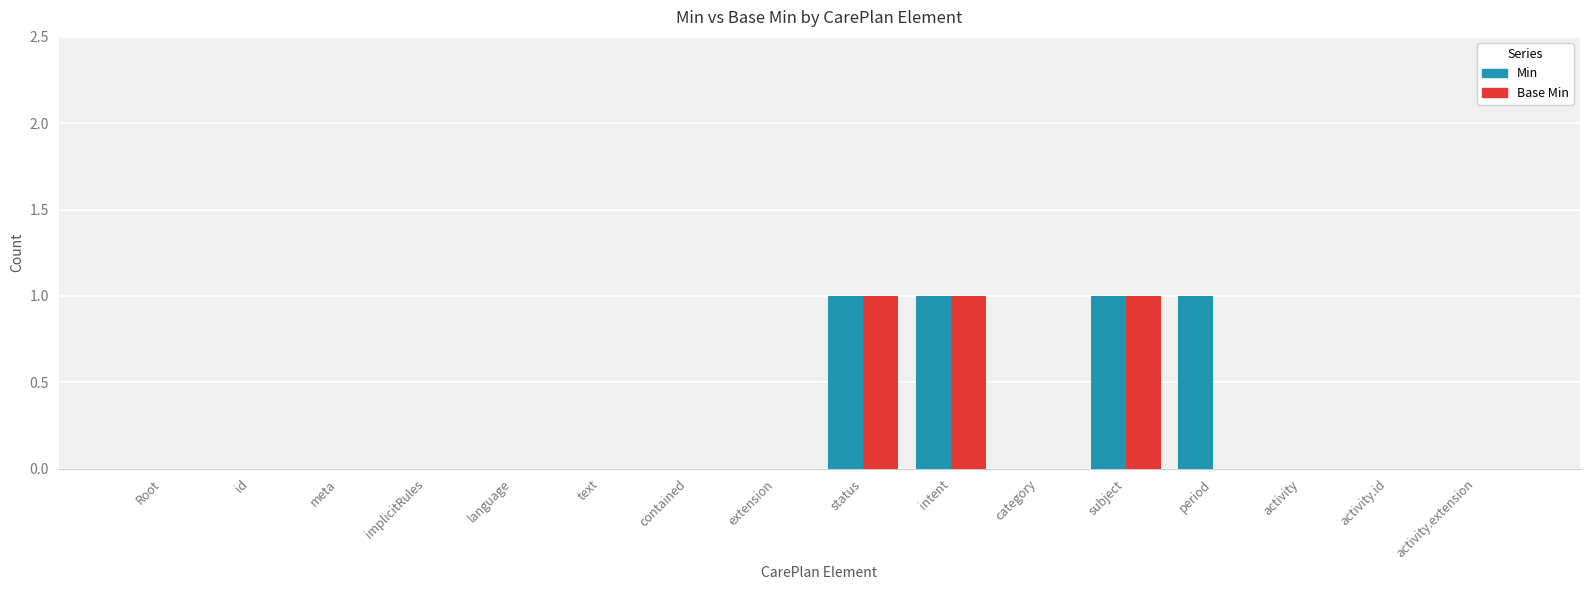

The value of Min at activity.extension is 0. True or false?

True